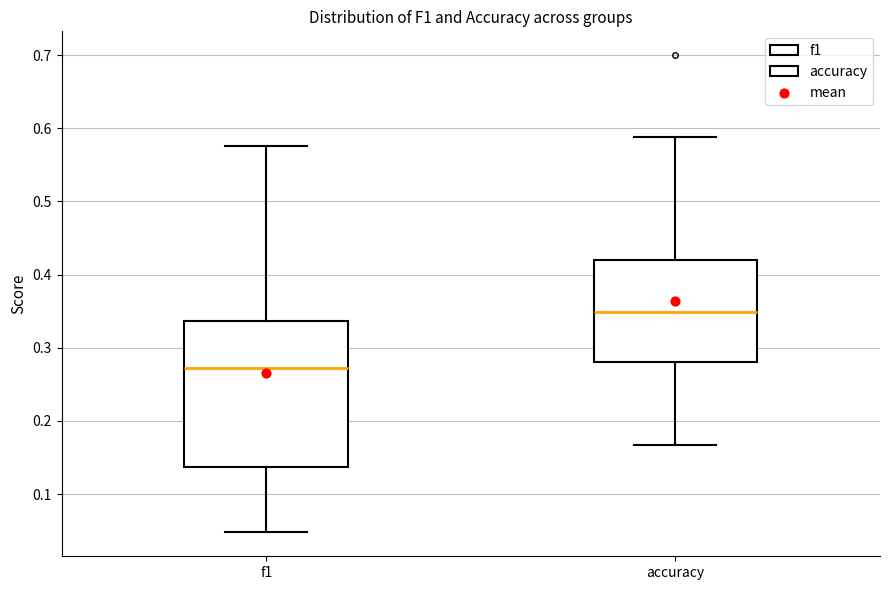

Which box is the tallest, from its lower edge to its upper edge?

f1